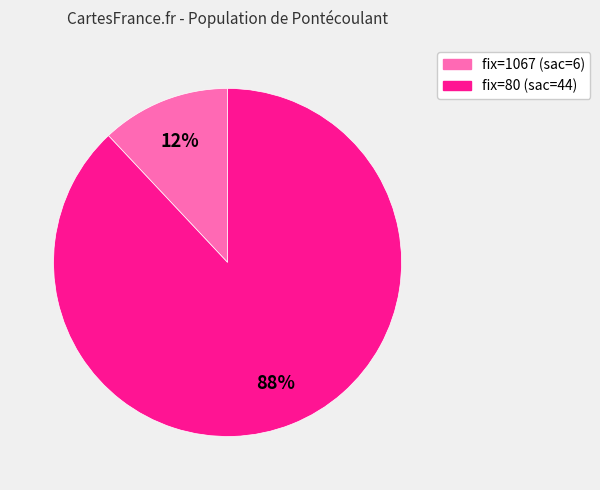

To the nearest percent, what is the average slice percentage?

50%